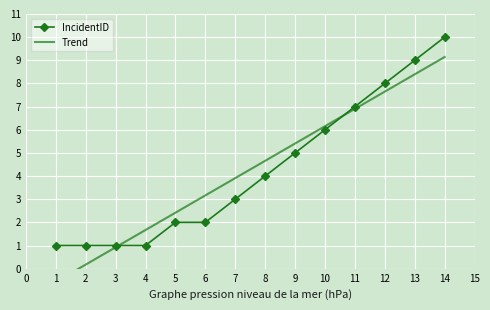

The IncidentID series shows 1 at 3. True or false?

True